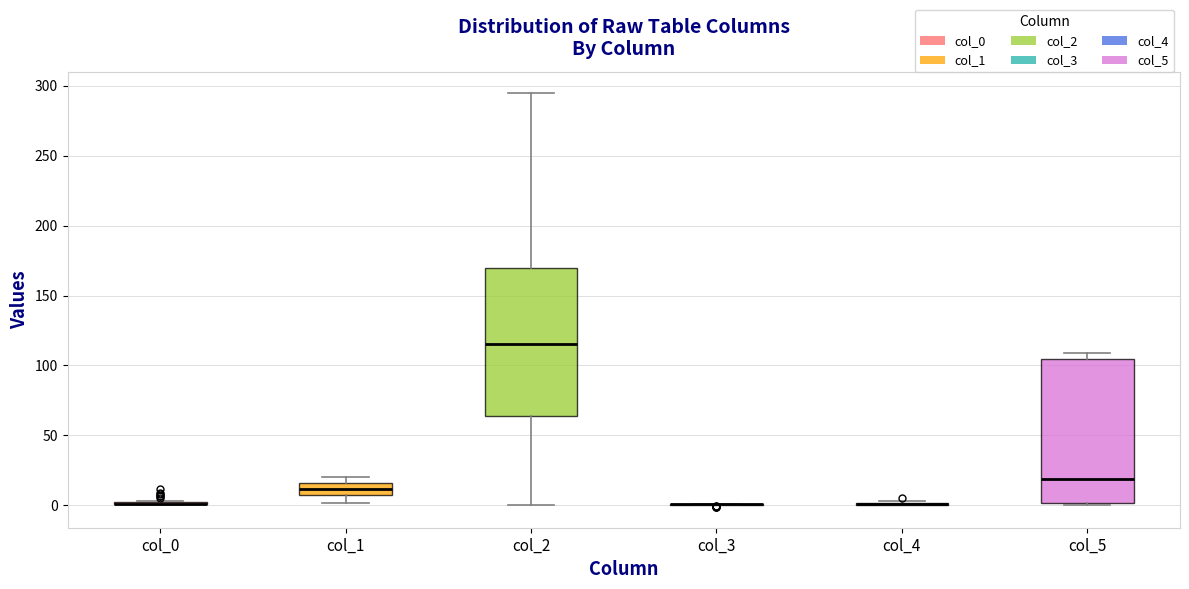

Where is the upper edge of the box for col_1 on the y-axis? The values are not printed on the chart, so give them approximately, as read against the axis.

15